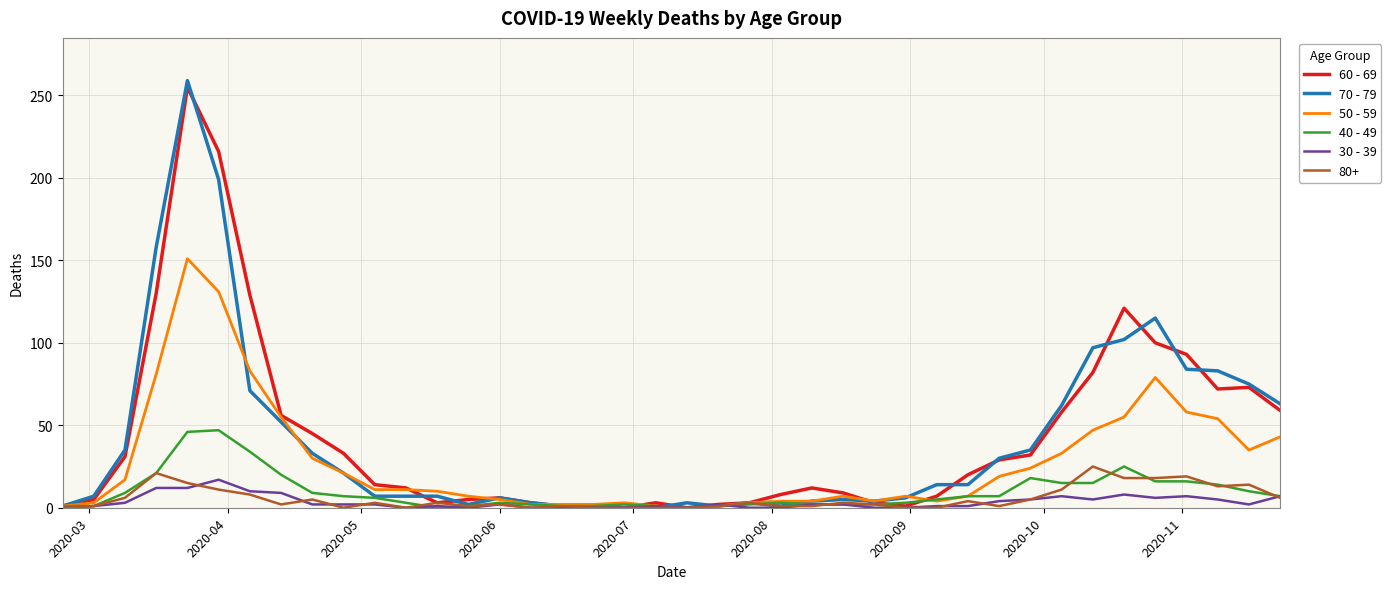

Which series has the widest spread of values?

70 - 79